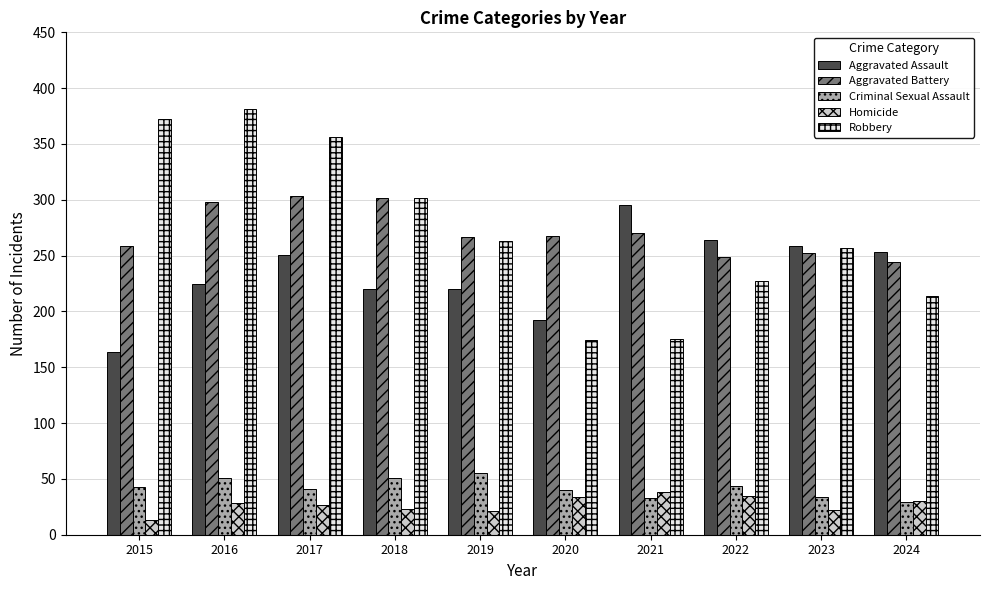

The value of Homicide at 2020 is 10. True or false?

False